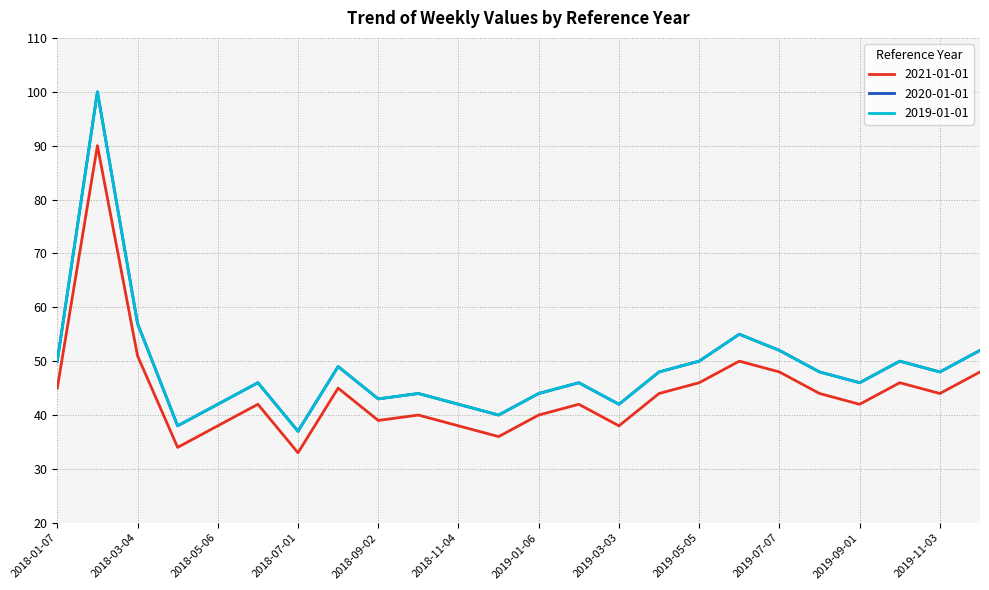

Is this an area chart (filled region under the line)?

No